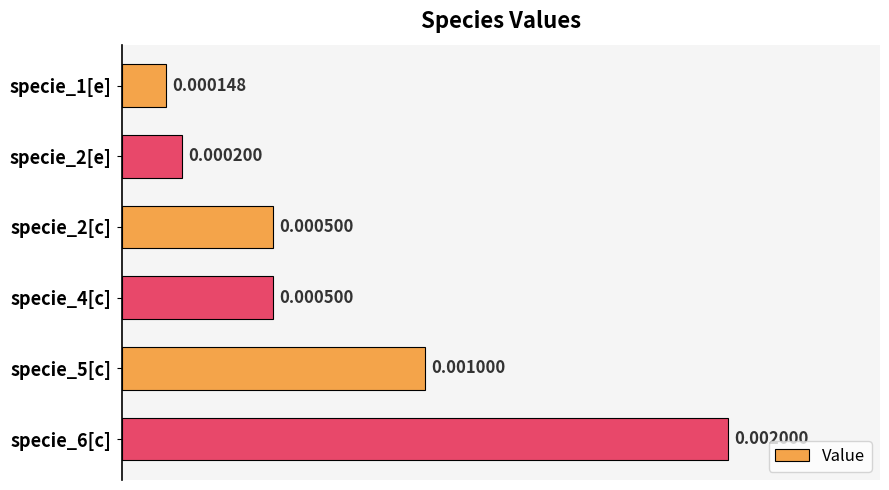

Between specie_1[e] and specie_2[e], which is larger?

specie_2[e]